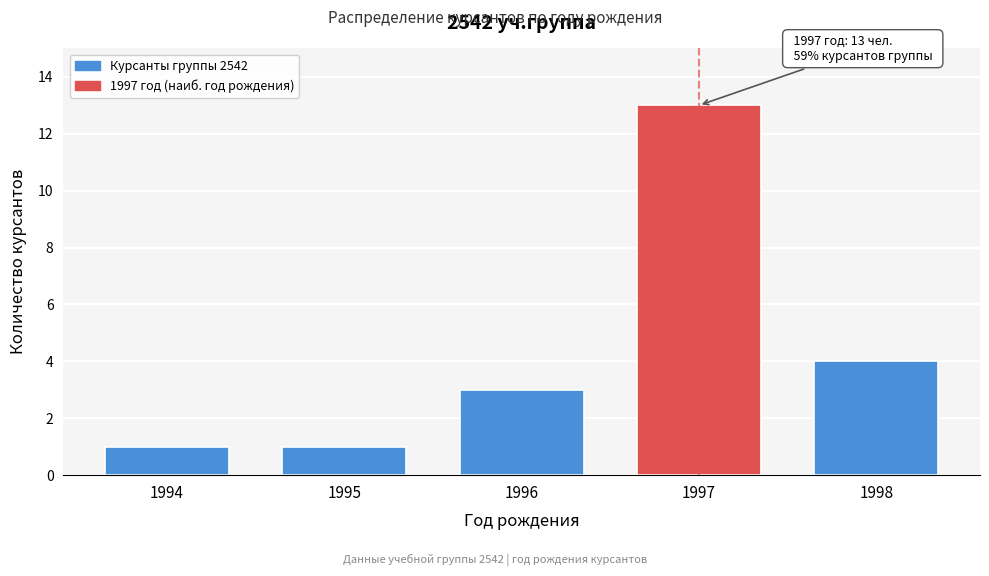

Reading left to right, extract all data points from this chart.

1	1	3	13	4